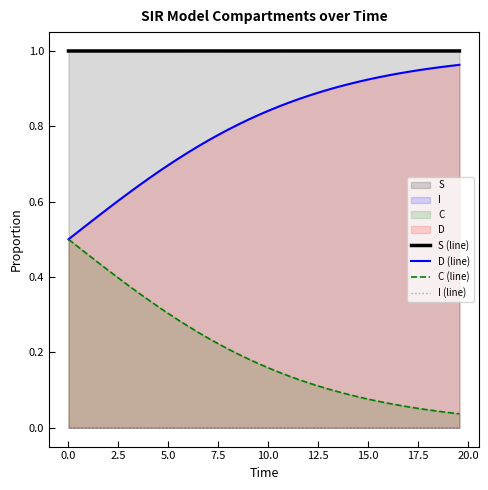

What is the value of the C (line) point at the 8th from the left?

0.4